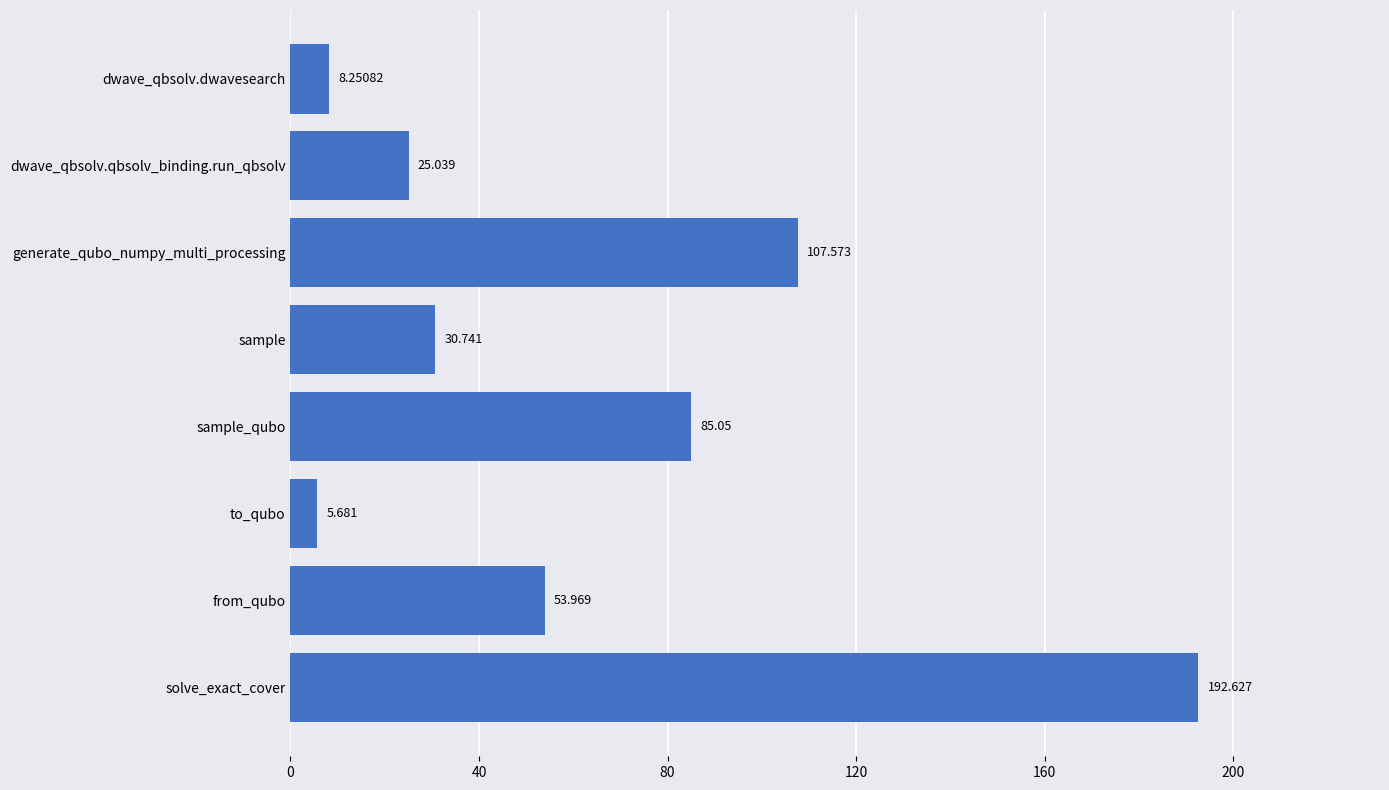

Are the bars grouped side by side (vs. stacked)?

No